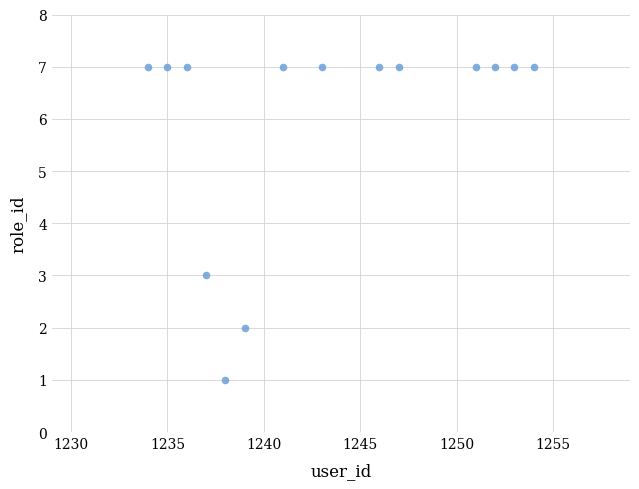

What is the range of X values (max minus min)?

20